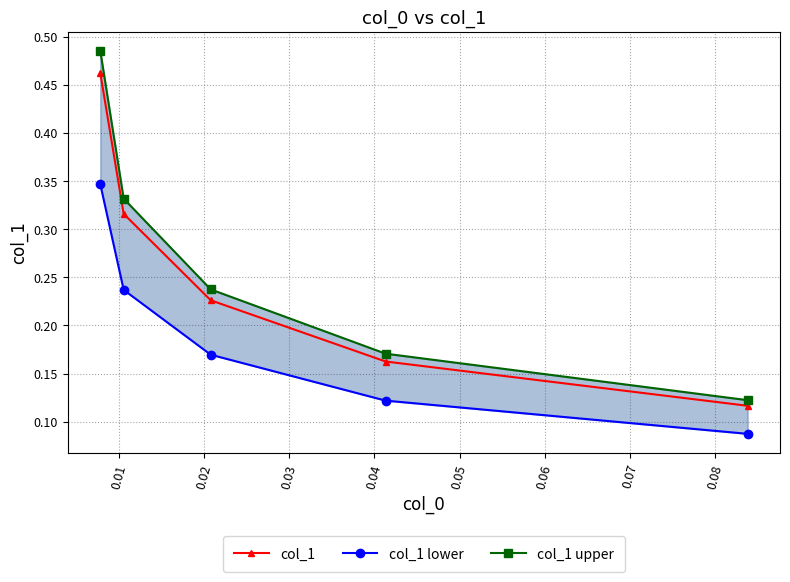

True or false: col_1 lower and col_1 intersect in this chart.

False